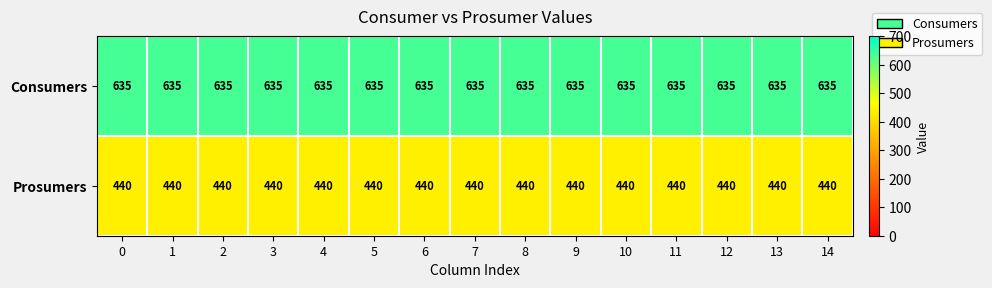

What is the sum of the Consumers values at 2 and 11?

1270